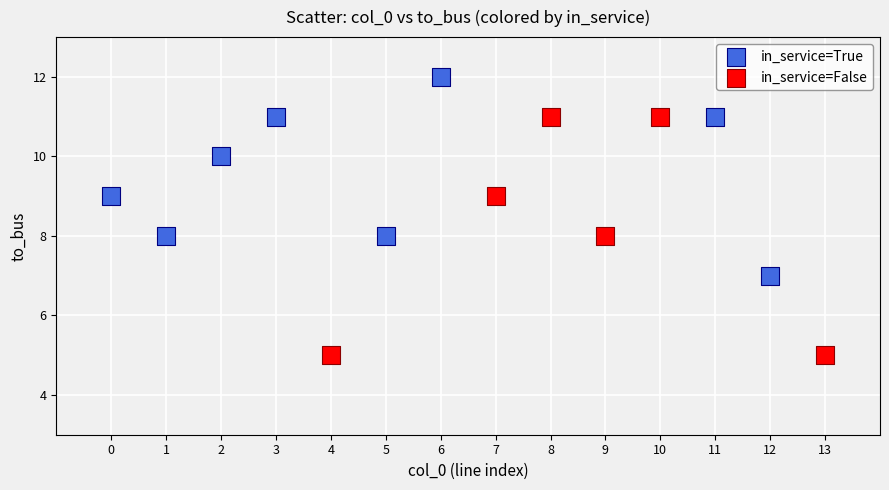

Which series reaches the maximum Y coordinate?

in_service=True